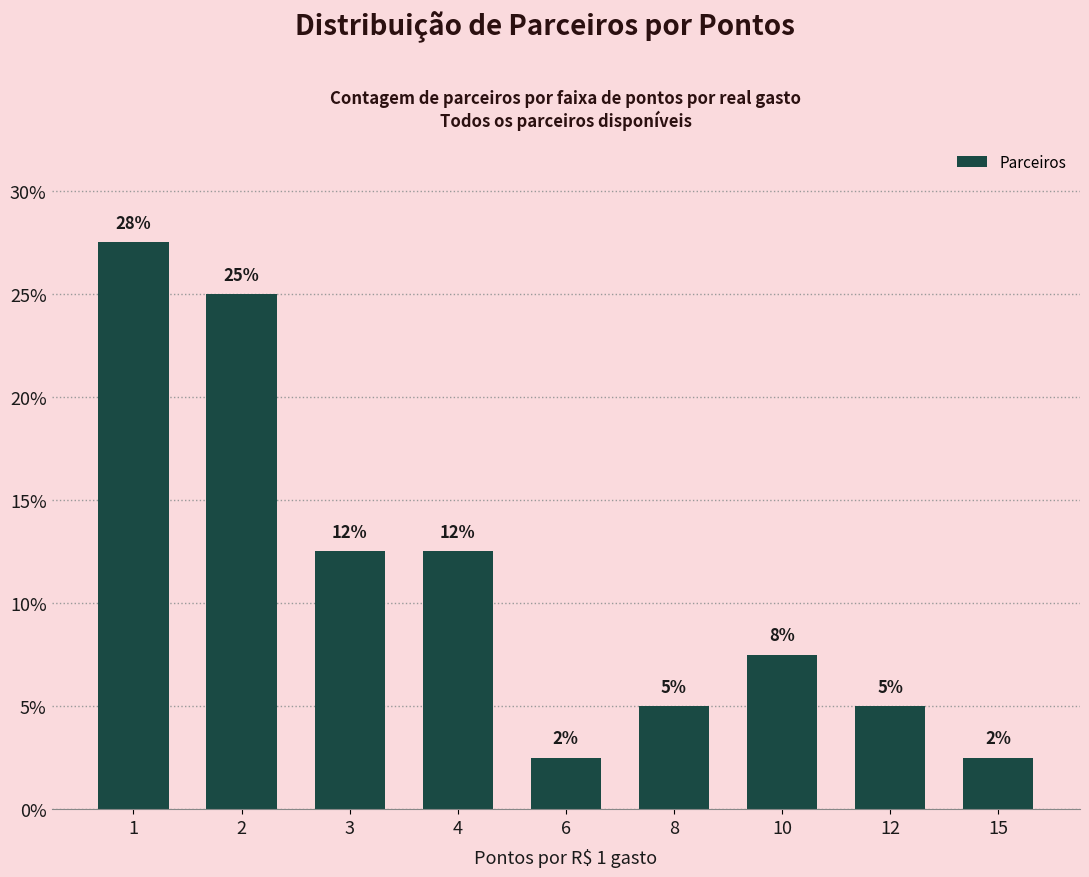

Does the chart contain stacked bars?

No